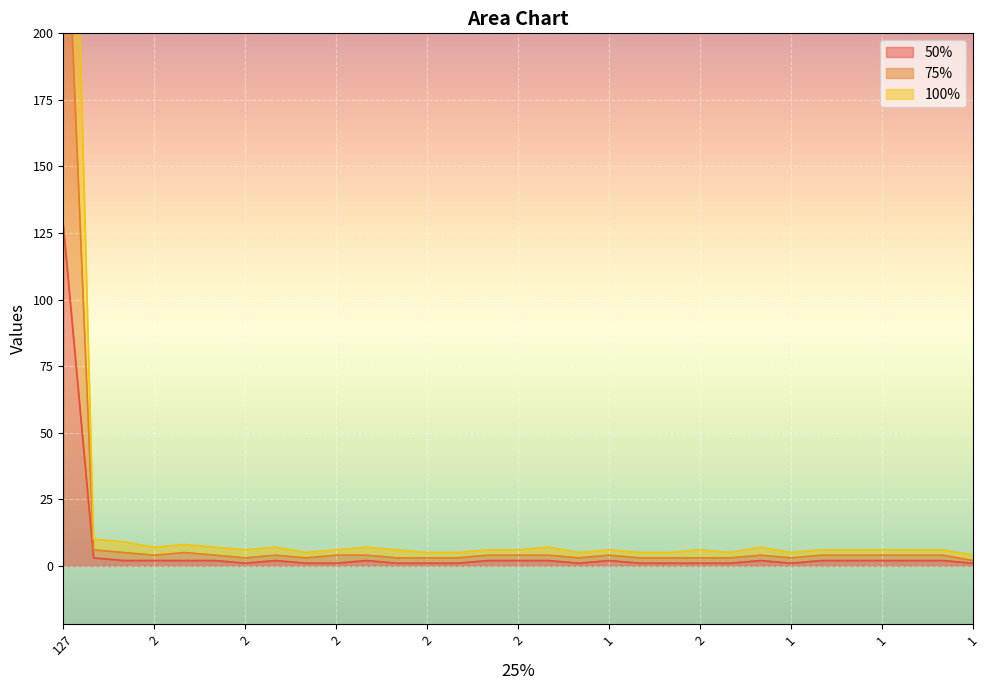

What is the lowest value of the 50% series?

1